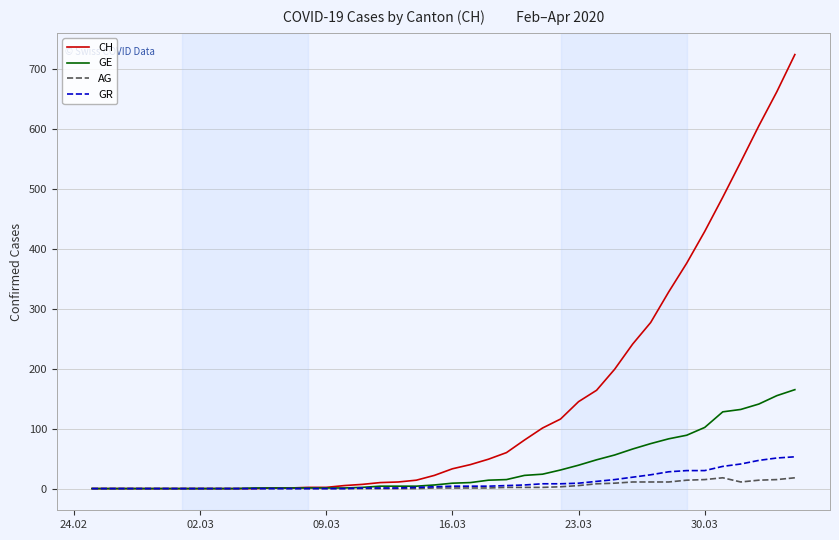

Which series has the widest spread of values?

CH